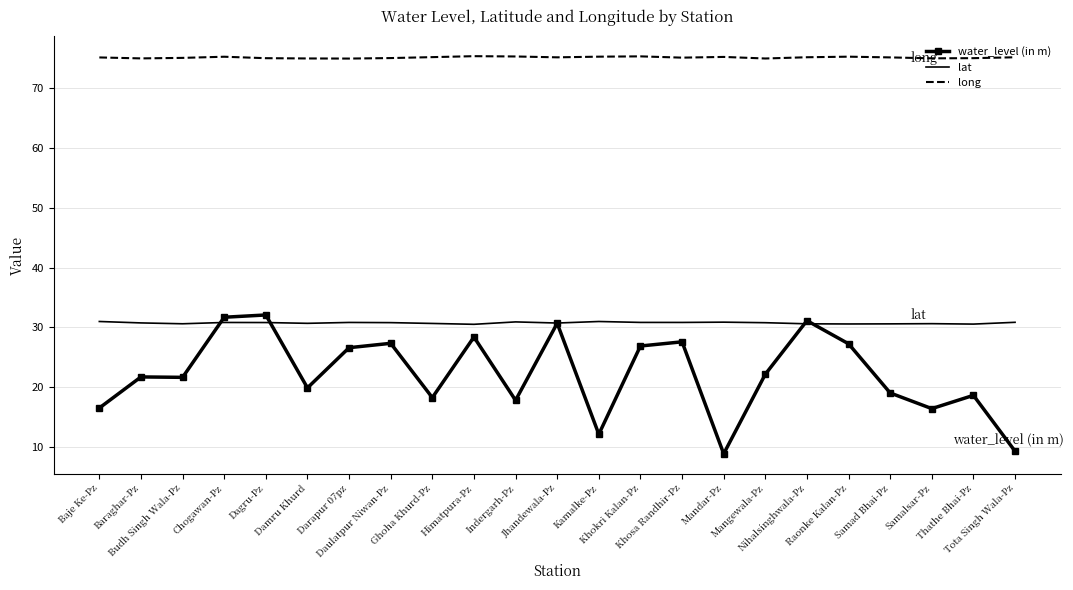

True or false: long and lat intersect in this chart.

False